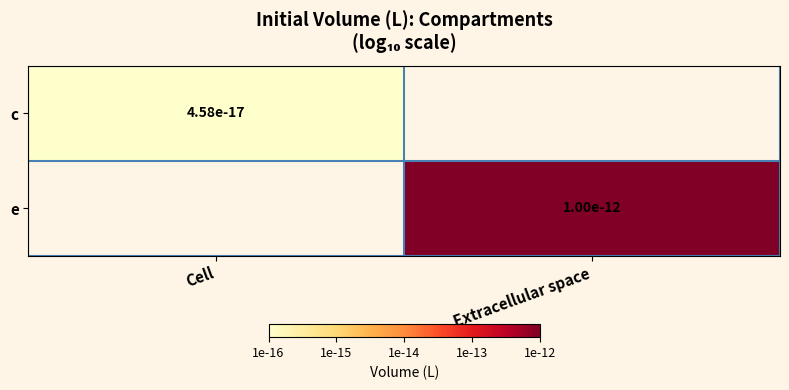

What is the smallest value displayed?

-16.3